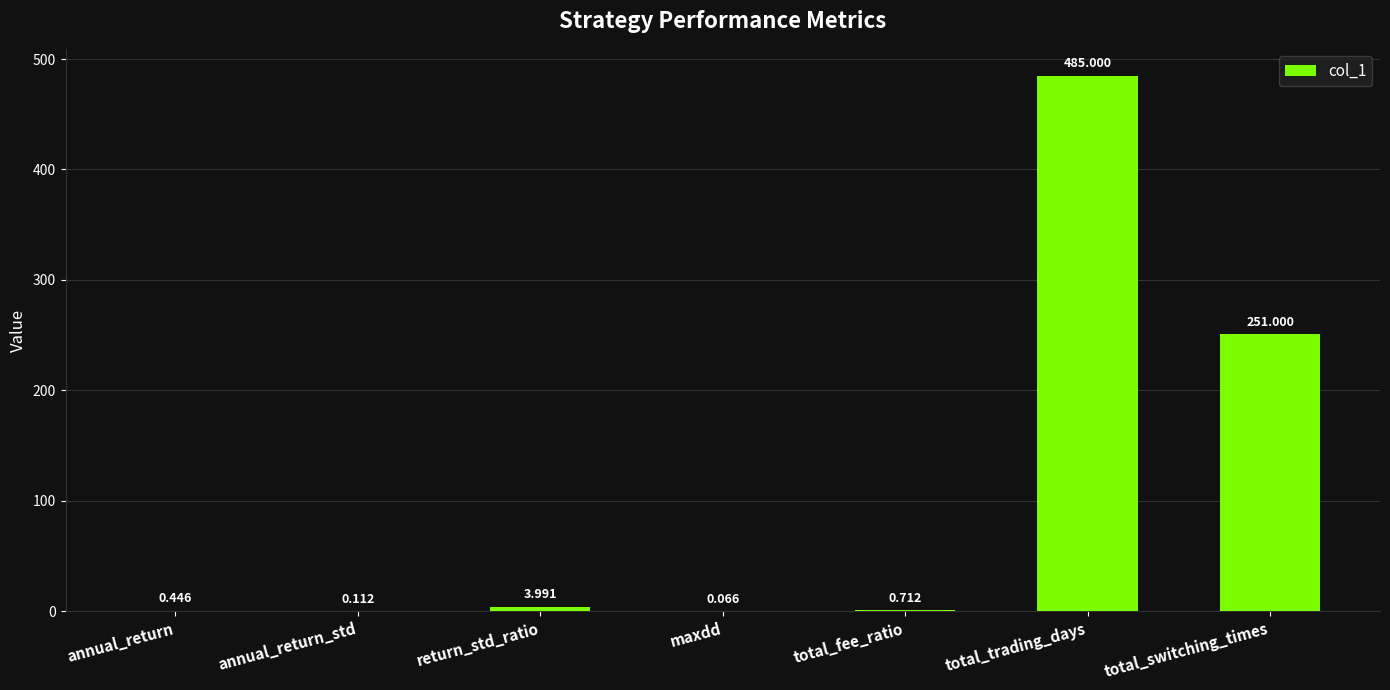

What is the sum of all values?

741.3